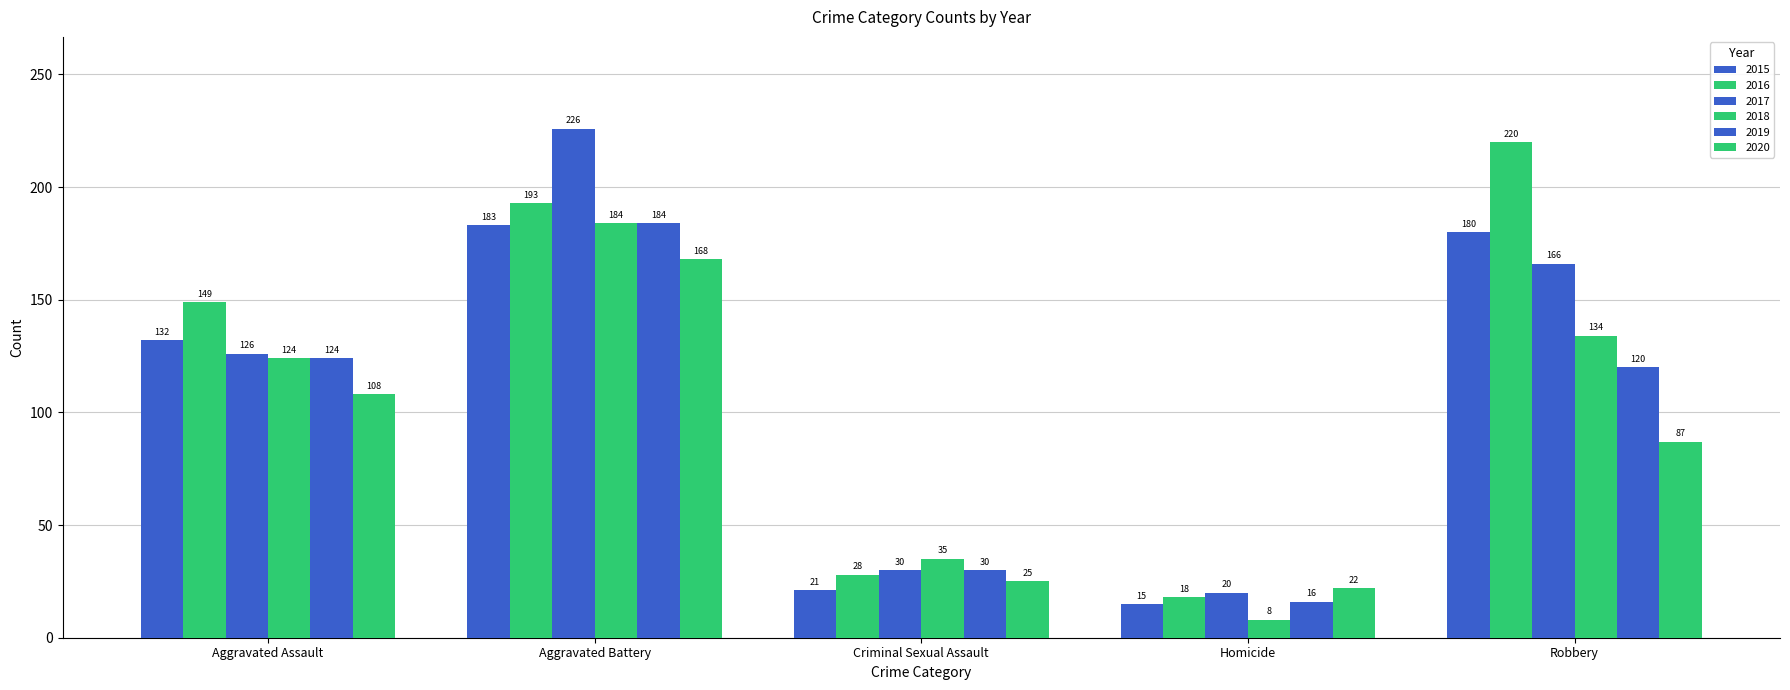

Rank the series at Criminal Sexual Assault from highest to lowest value.

2018, 2017, 2019, 2016, 2020, 2015